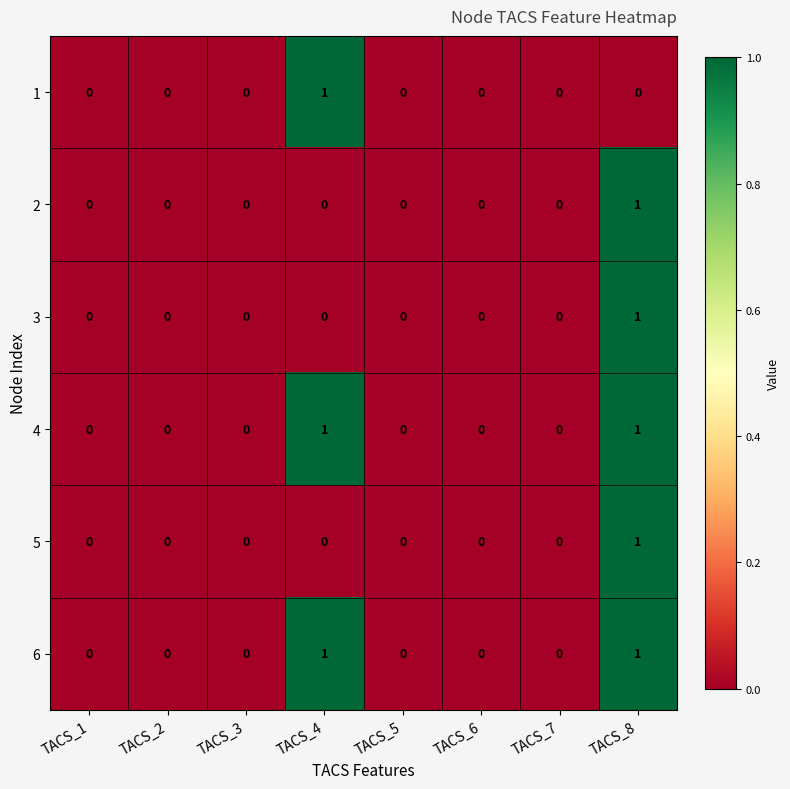

What is the spread (max minus min) of values at TACS_8?

1